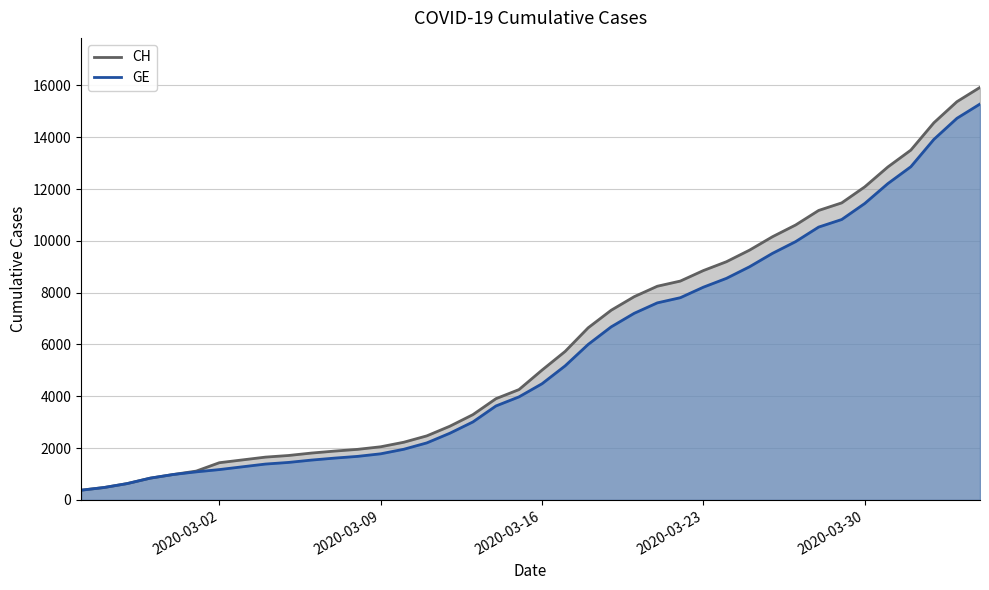

What is the sum of all CH values?

242133